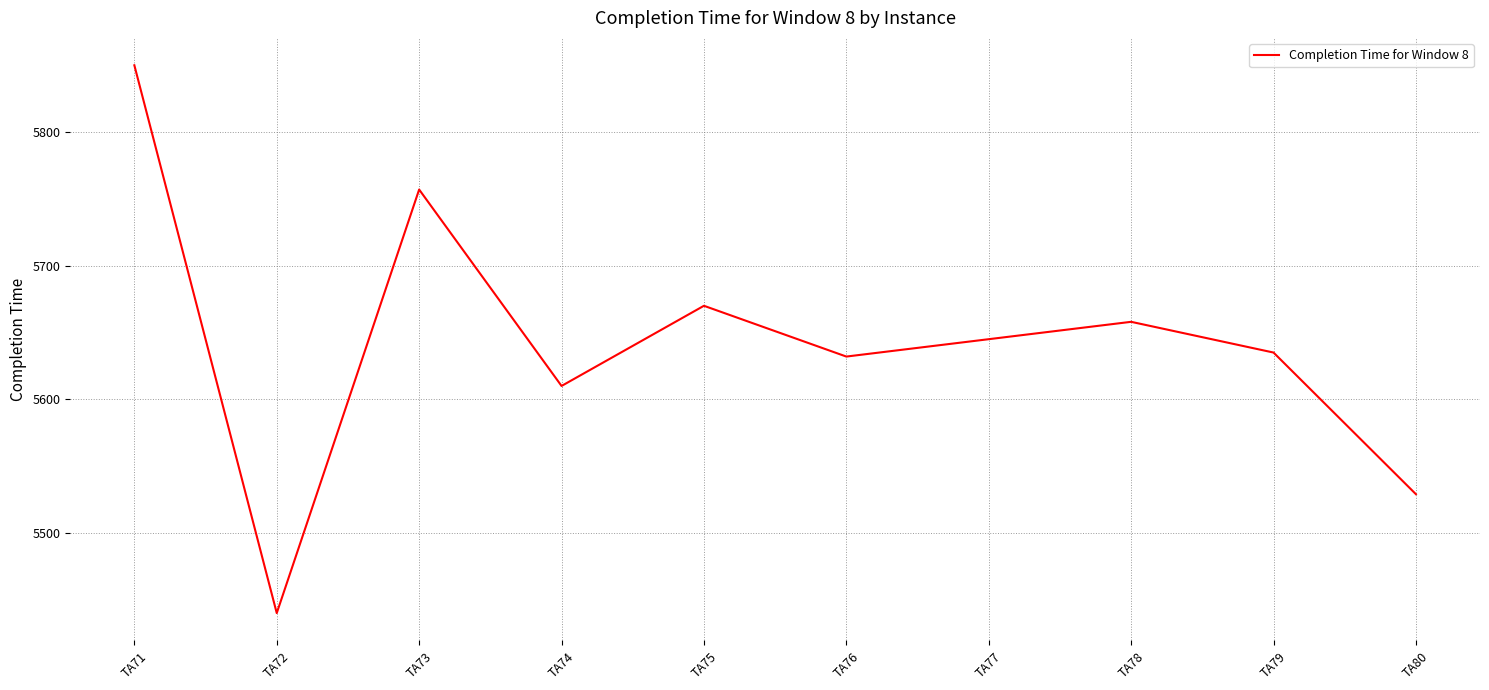

Approximately how many times larger is the value at TA79 compared to TA76?

1.0